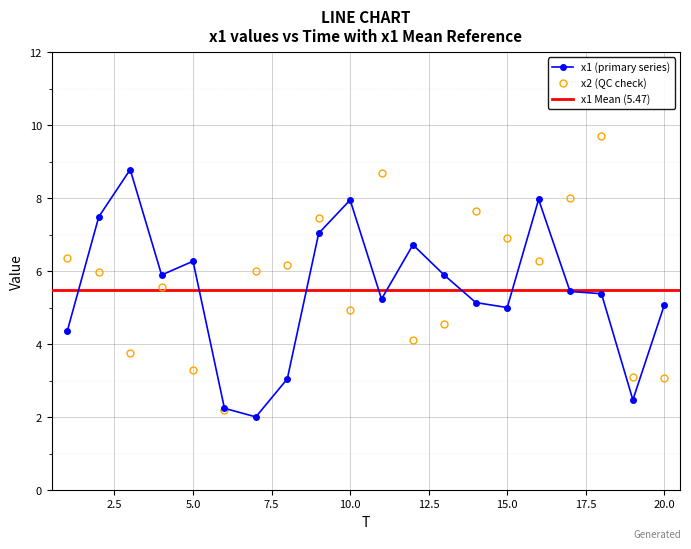

Between 3 and 14, which series saw the biggest shift?

x2